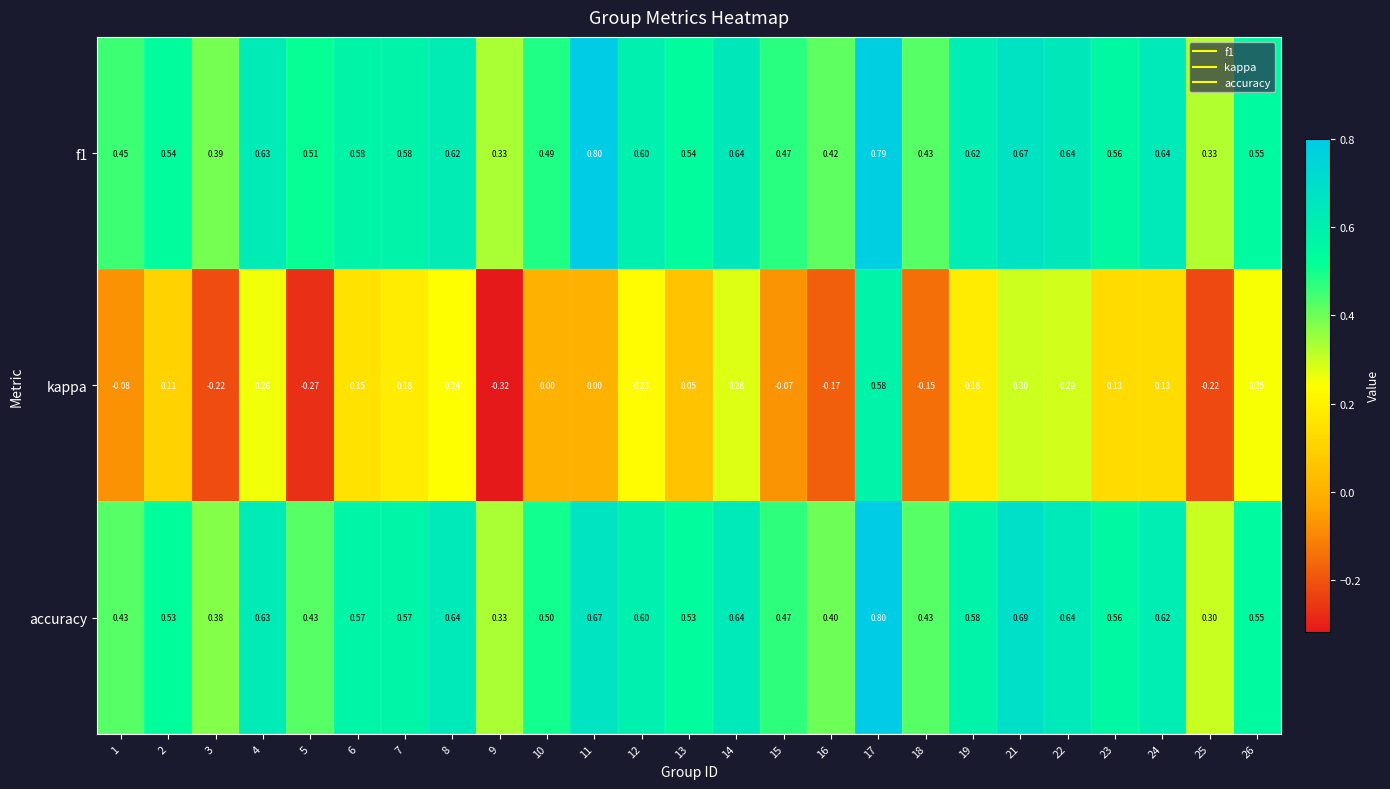

Which series has the widest spread of values?

kappa